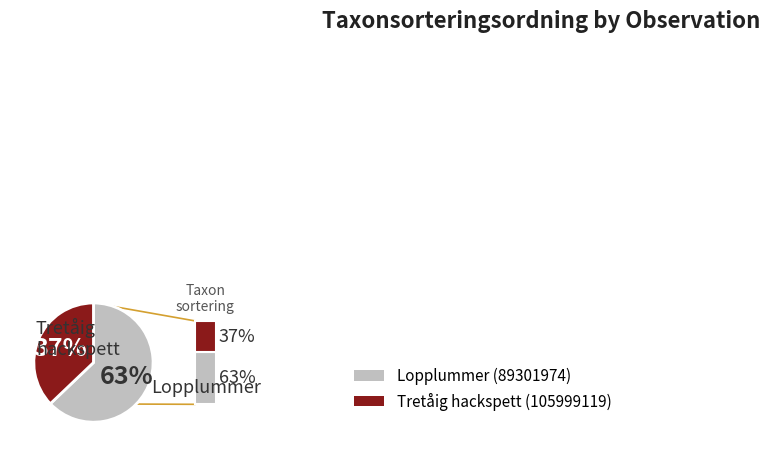

Is there a majority slice in this chart?

Yes